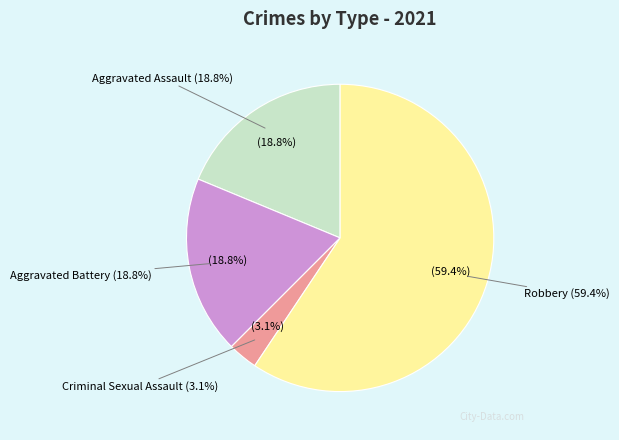

To the nearest percent, what is the difference between the largest and smallest slice percentages?

56%